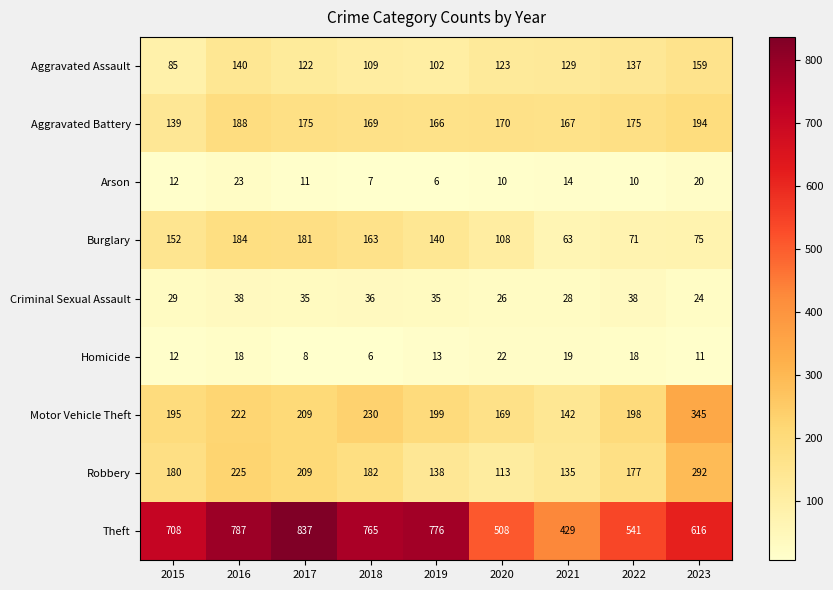

List the series in order of their peak value, lowest first.

Homicide, Arson, Criminal Sexual Assault, Aggravated Assault, Burglary, Aggravated Battery, Robbery, Motor Vehicle Theft, Theft